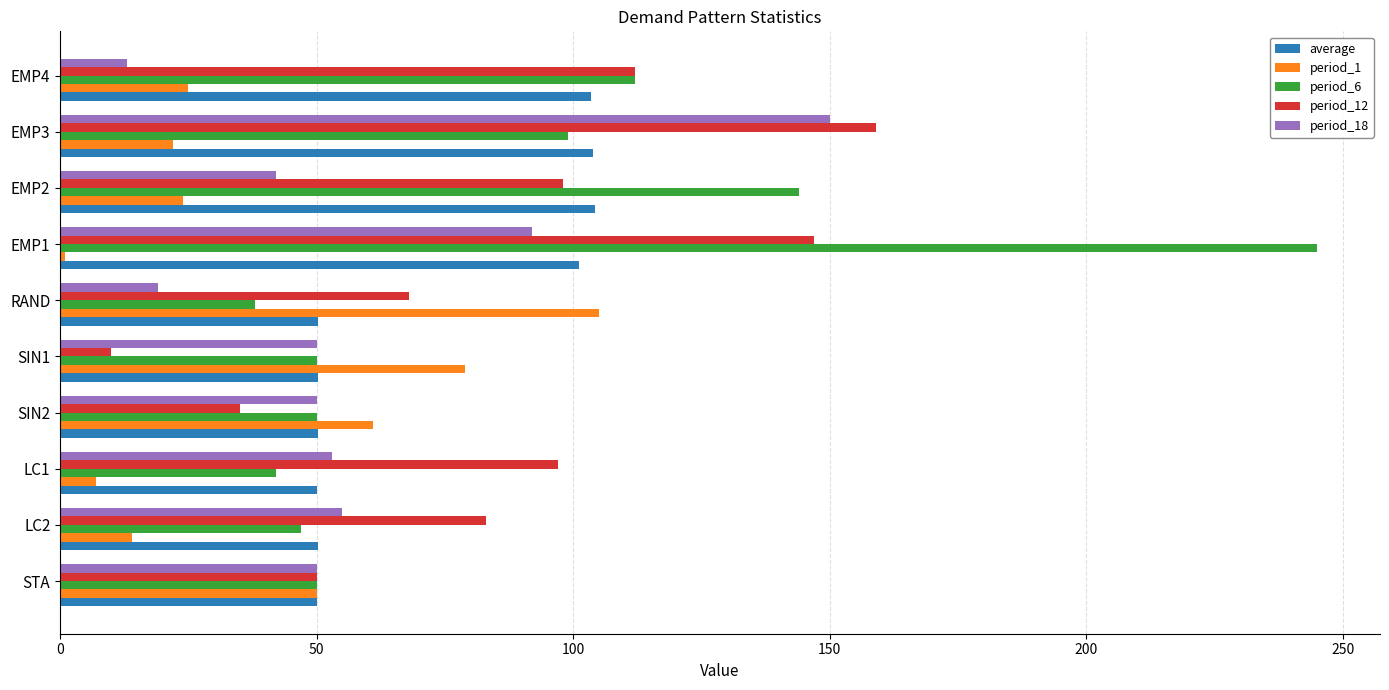

What is the difference between the maximum and second lowest values in the average series?

54.1